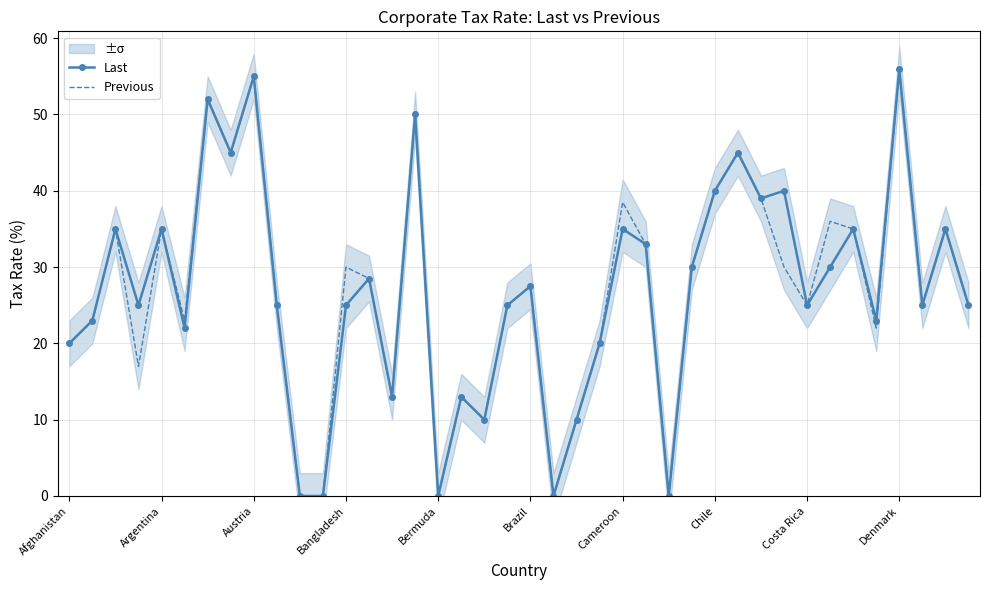

Rank the series by their maximum value, from highest to lowest.

Last, Previous